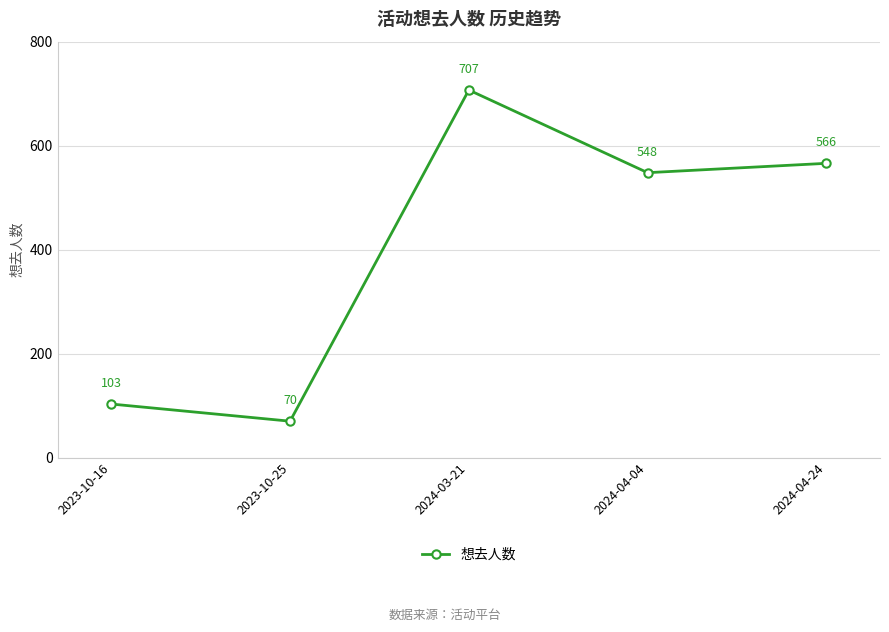

At which category does the chart reach its peak across all series?

2024-03-21